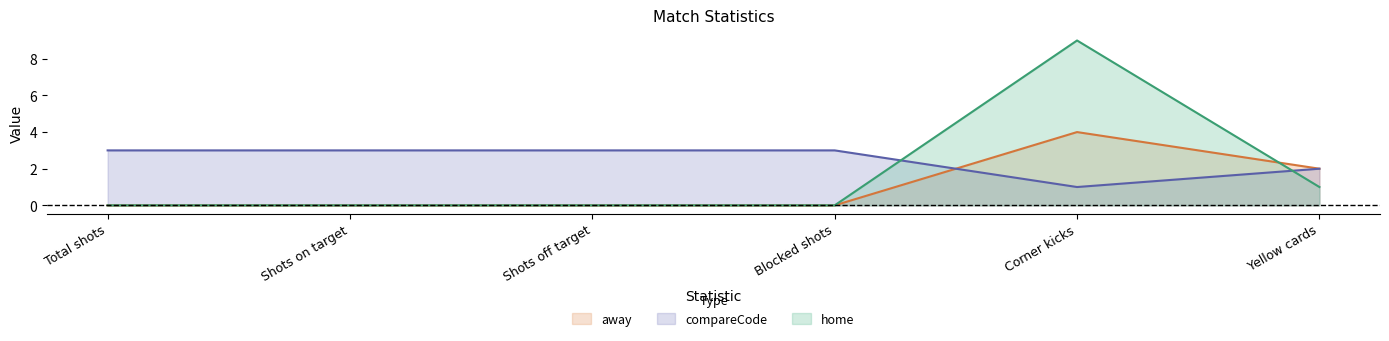

Does the chart display data point markers on the line(s)?

No